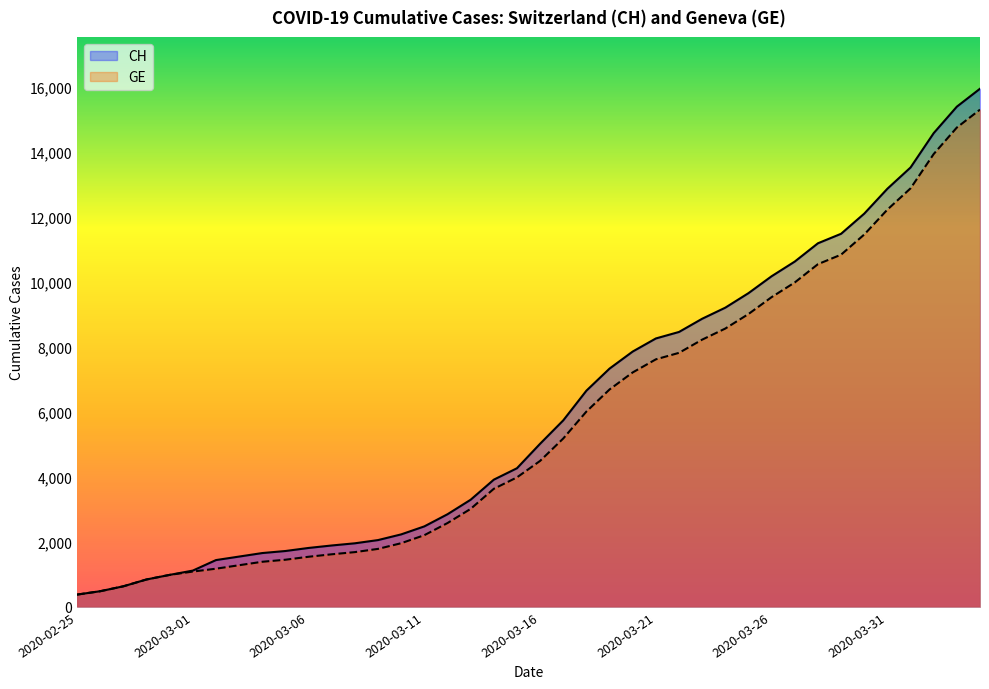

True or false: CH and GE cross at least once.

False